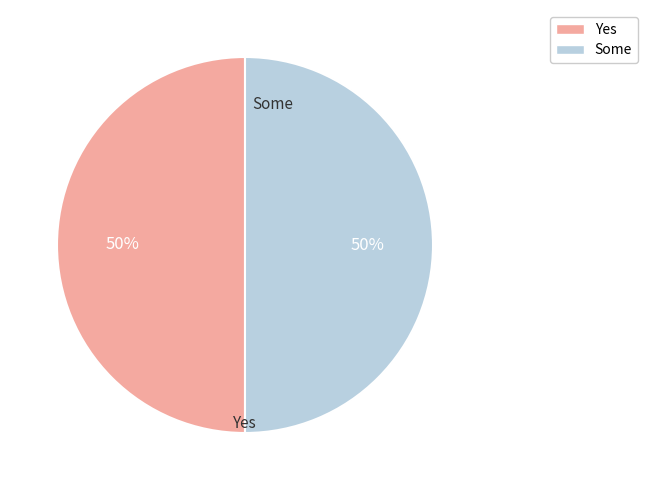

To the nearest percent, what is the average slice percentage?

50%